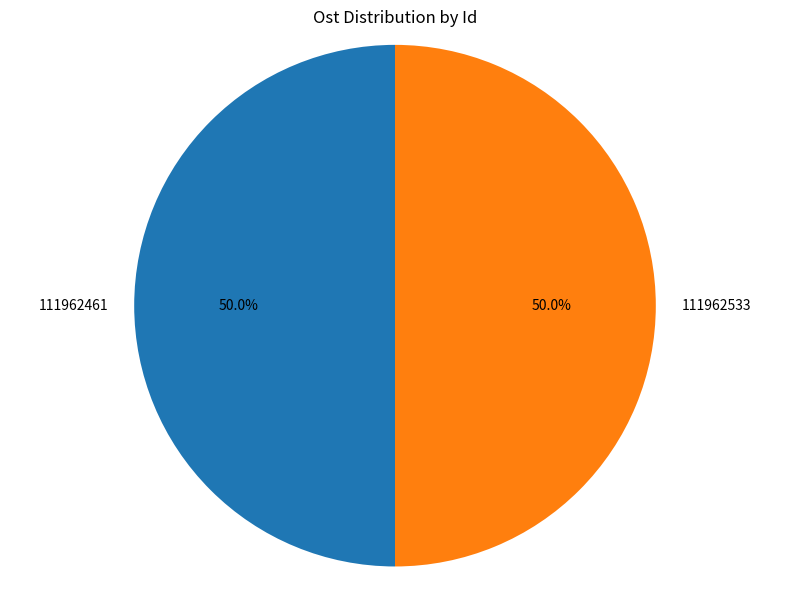

What portion of the pie excludes 111962533?

50.0%